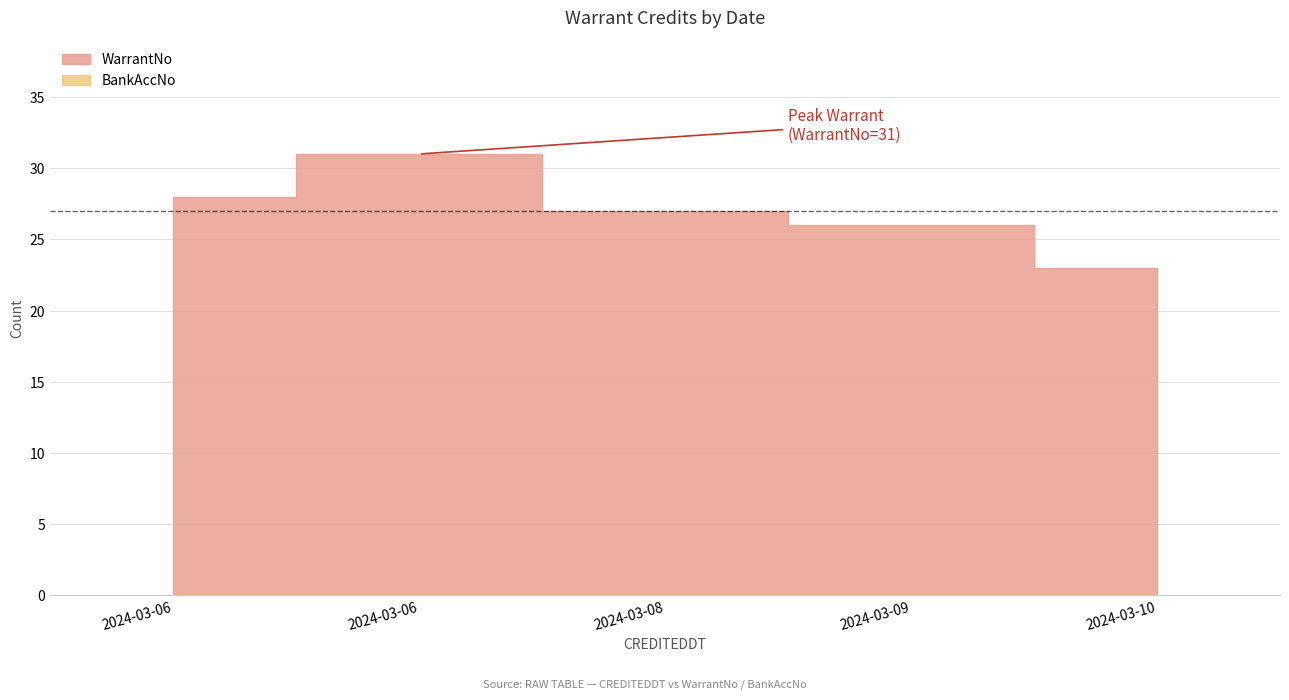

Does the chart display data point markers on the line(s)?

No